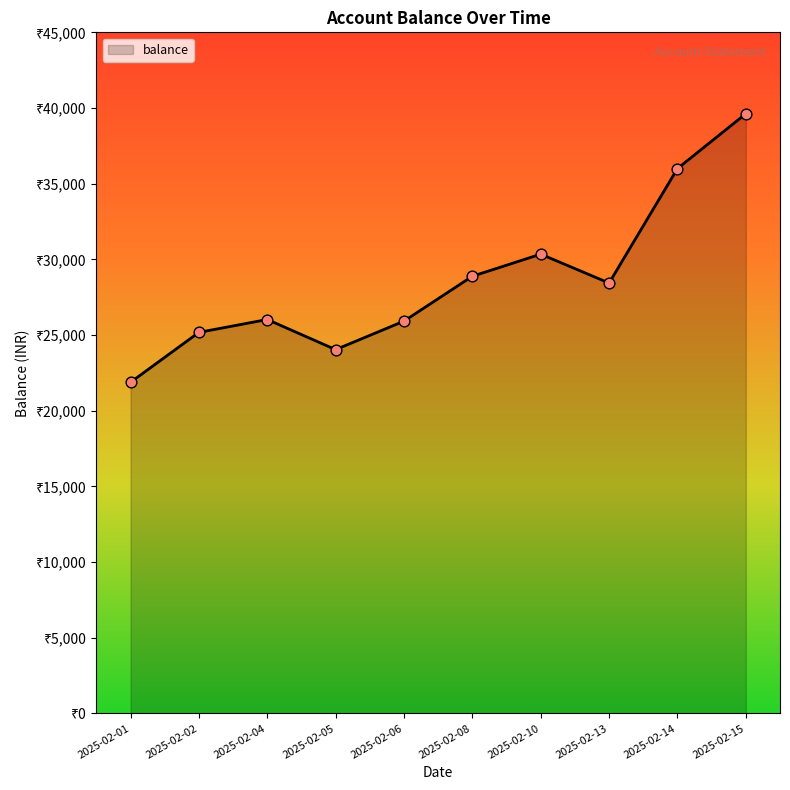

Between 2025-02-01 and 2025-02-08, which is larger?

2025-02-08